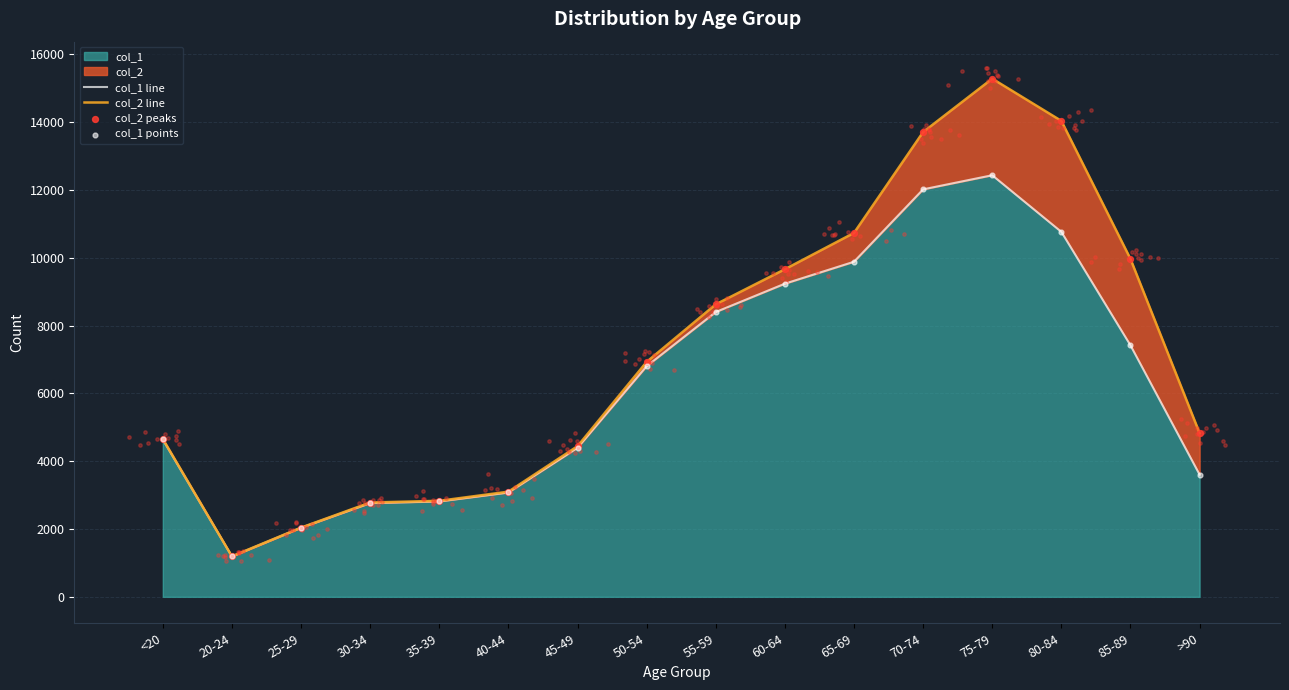

At which label does col_1 reach its peak?

75-79